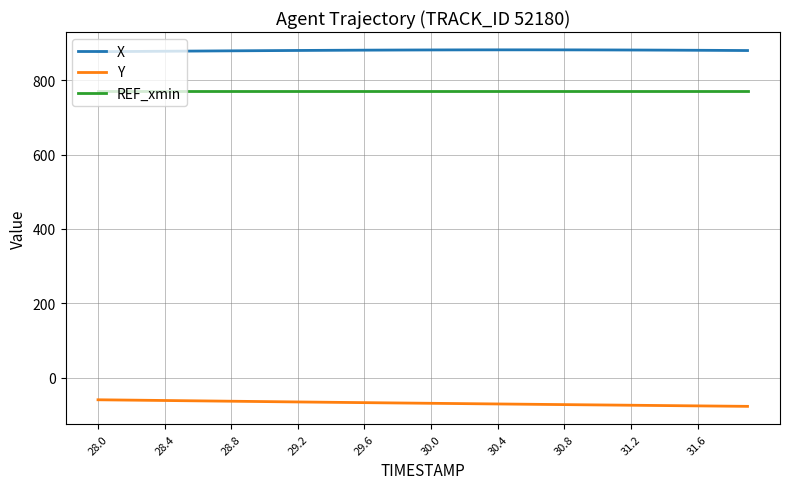

What are all the series names shown in the legend?

X, Y, REF_xmin